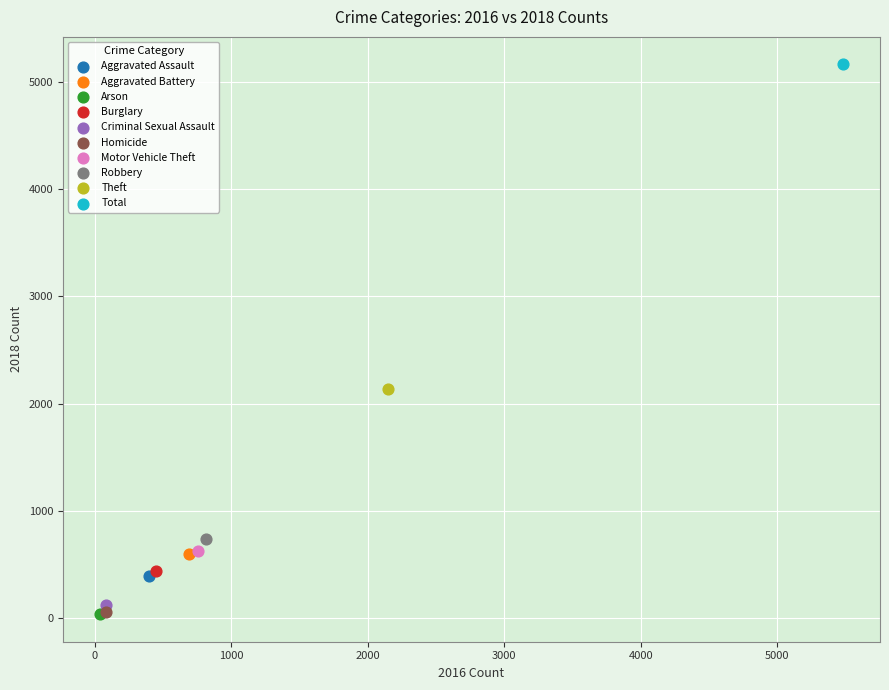

What are all the series names shown in the legend?

Aggravated Assault, Aggravated Battery, Arson, Burglary, Criminal Sexual Assault, Homicide, Motor Vehicle Theft, Robbery, Theft, Total